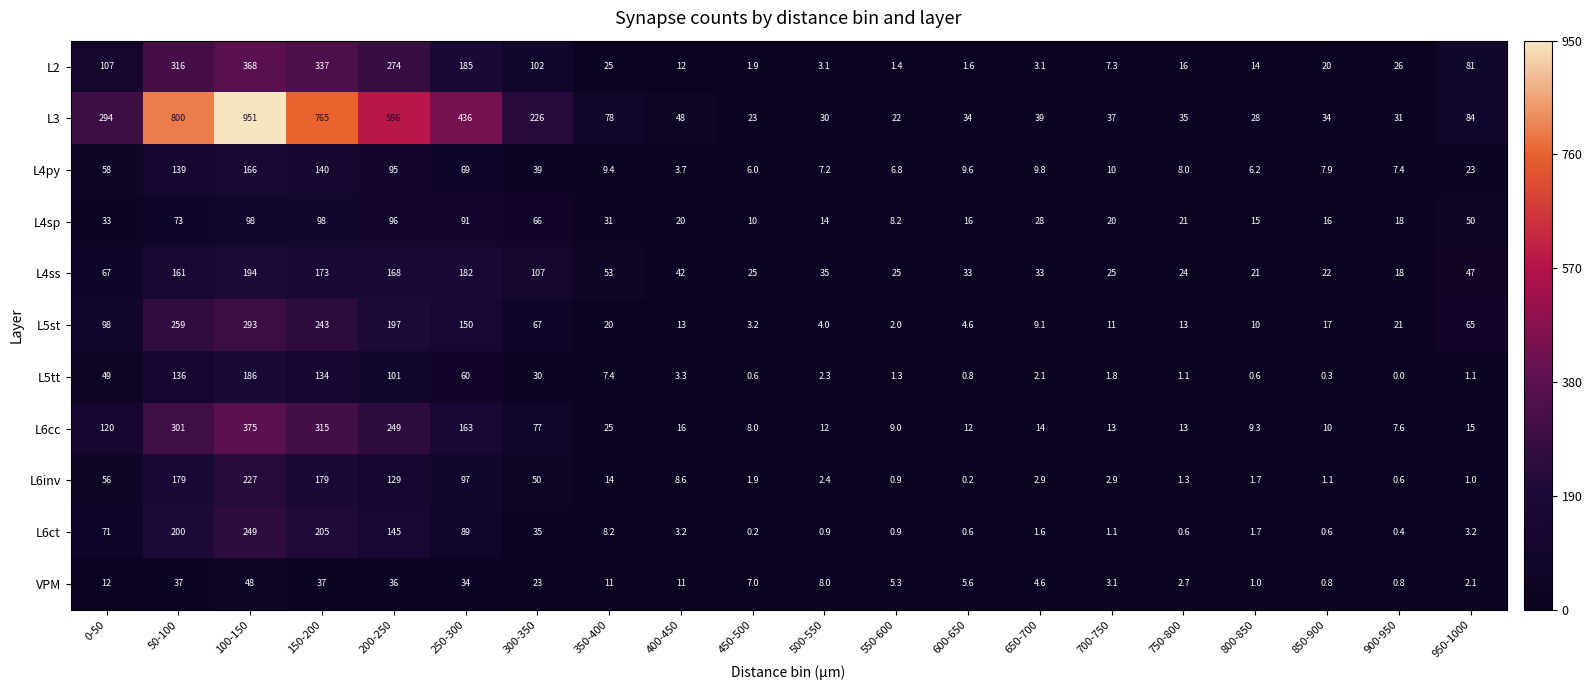

What is the greatest value displayed?

951.0